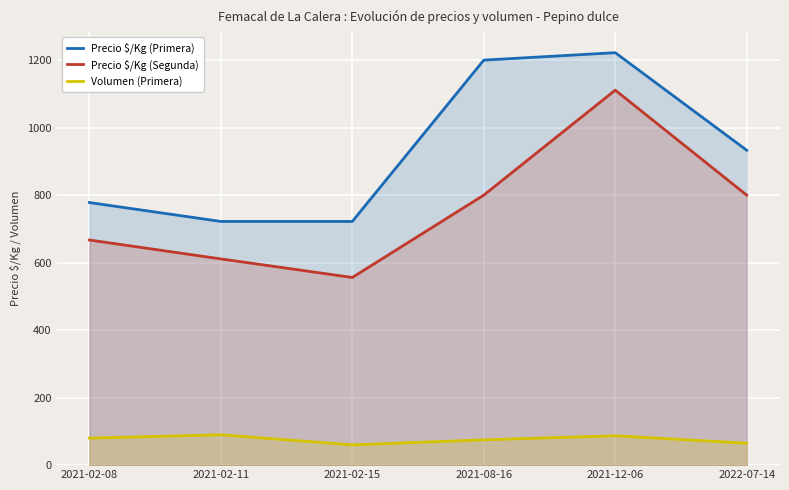

At which label does Precio $/Kg (Segunda) reach its minimum?

2021-02-15